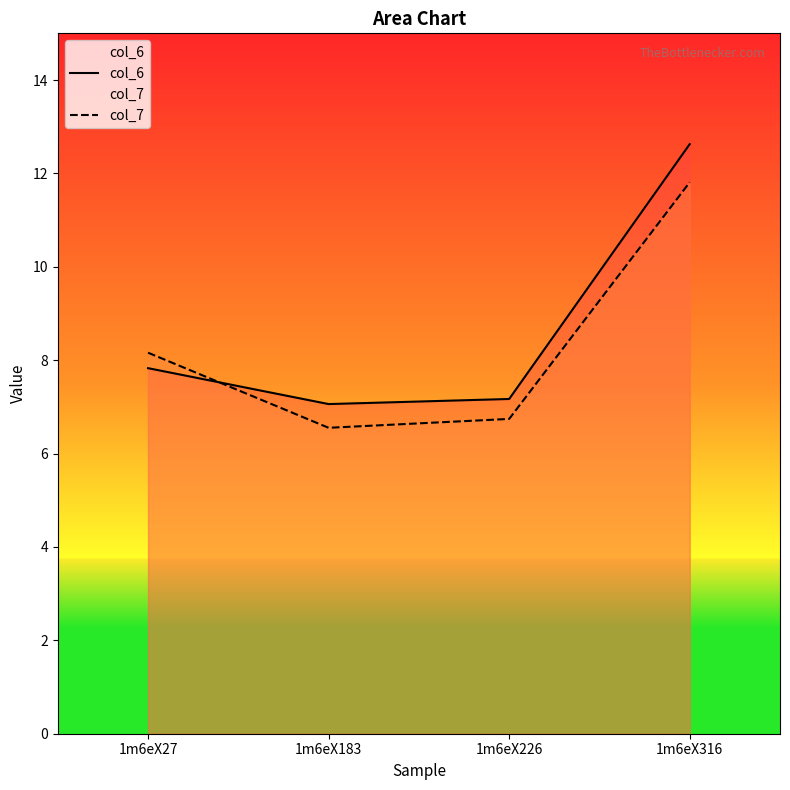

Is the value of col_6 at 1m6eX27 greater than the value of col_7 at 1m6eX27?

No